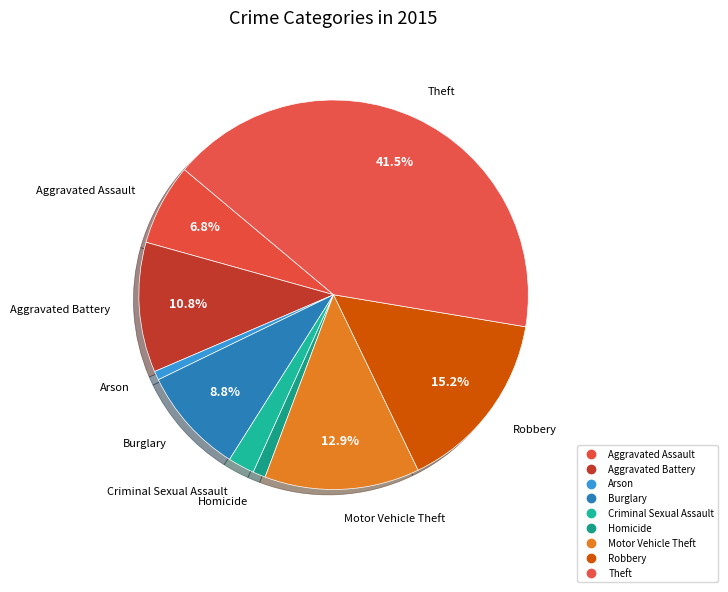

Does Homicide account for over 50% of the chart?

No